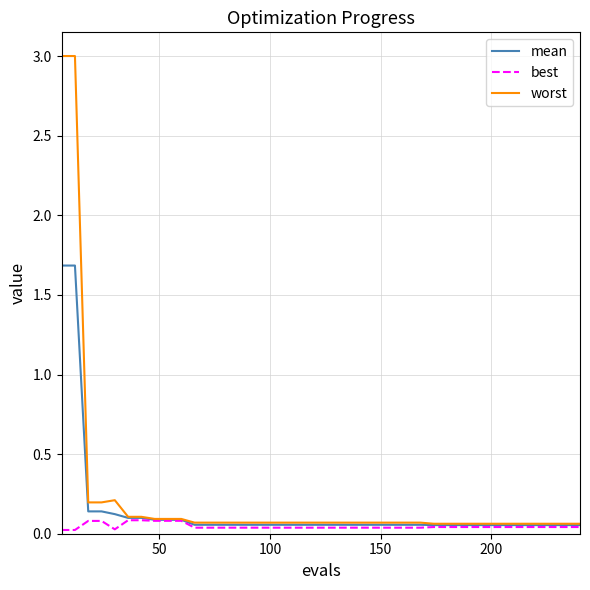

What is the greatest value displayed?

3.0